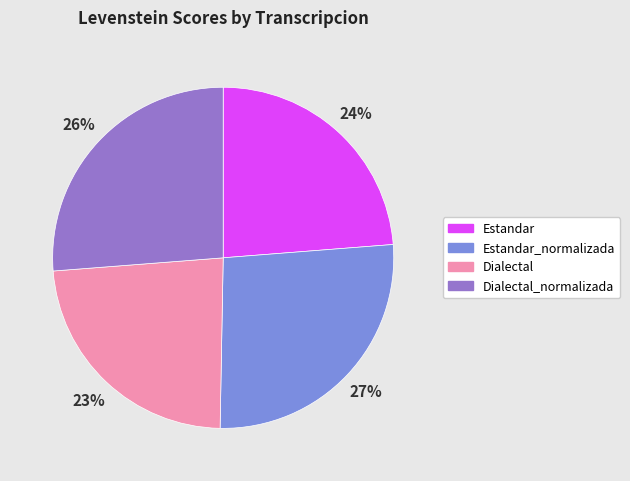

Count the number of slices in the pie.

4